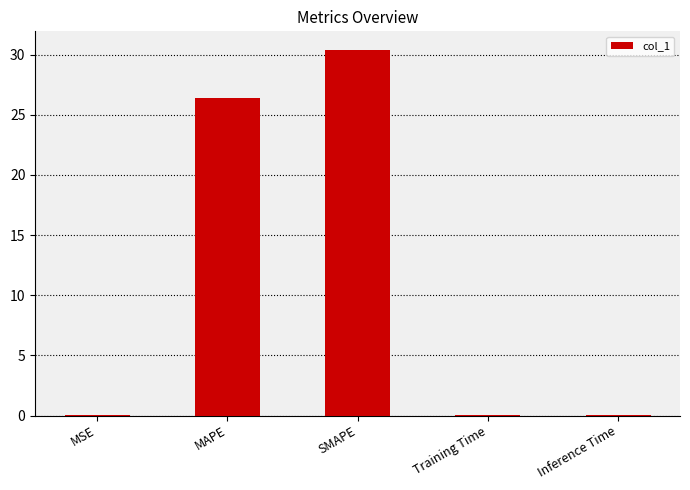

Between SMAPE and Inference Time, which is larger?

SMAPE